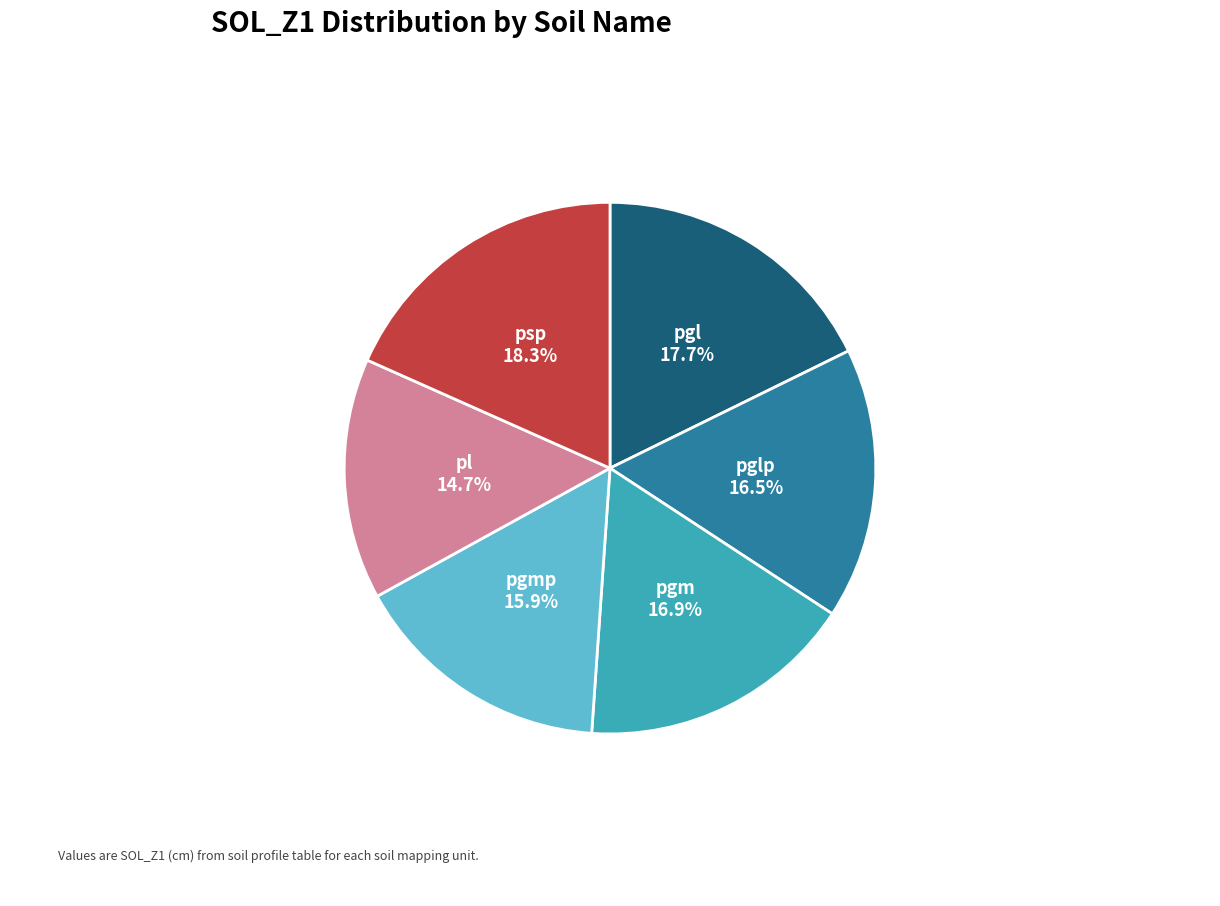

What is the ratio of the value at pl to the value at pglp?

0.9